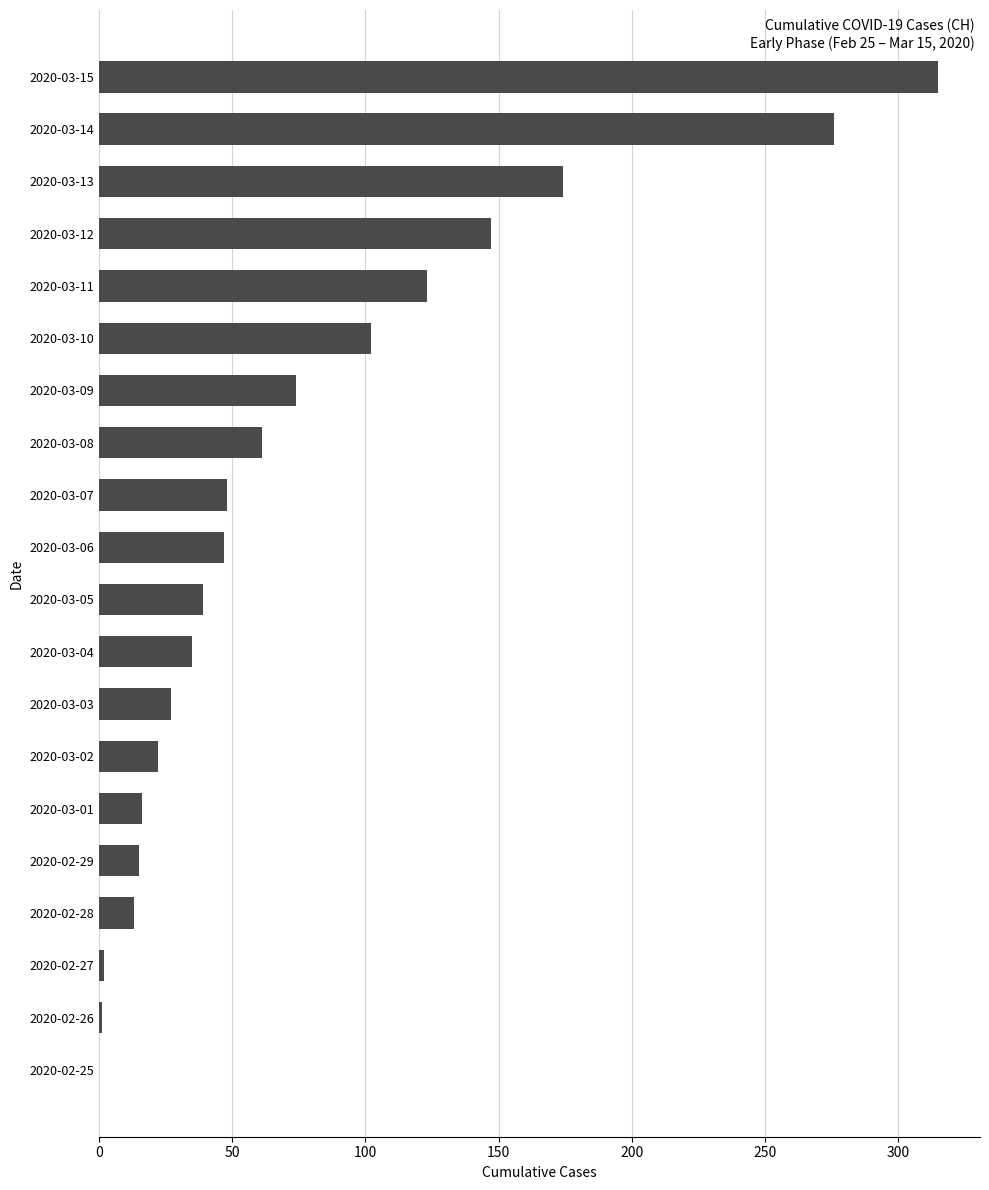

What is the maximum value shown in the chart?

315